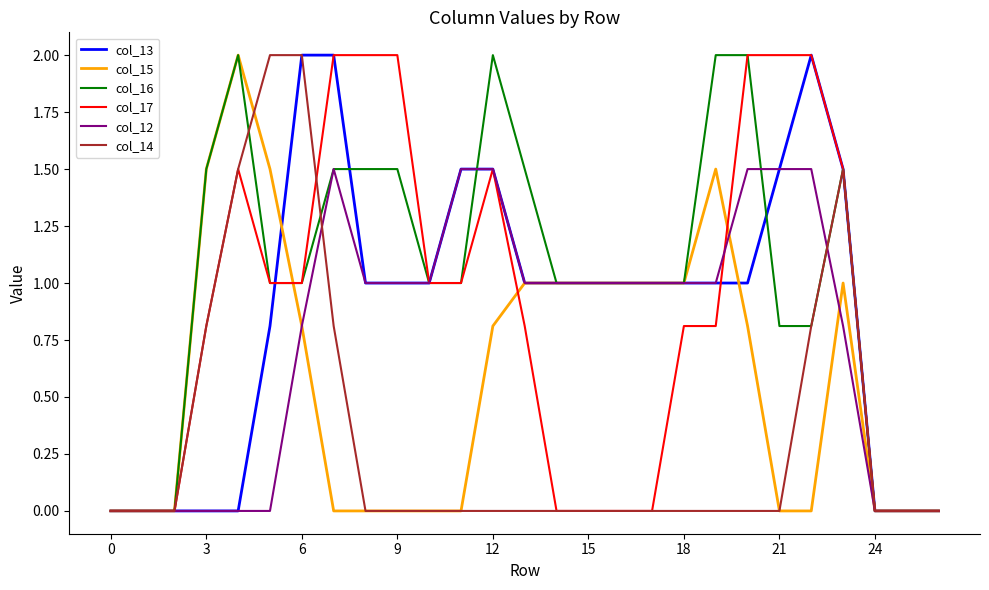

What is the highest value of the col_15 series?

2.0